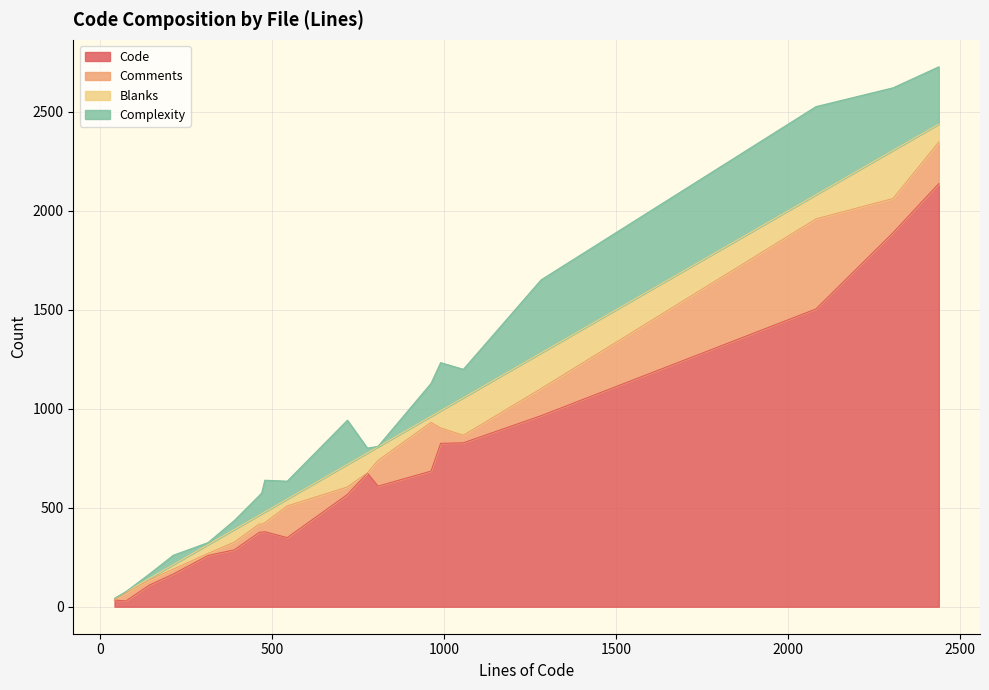

What is the highest value of the Code series?

2137